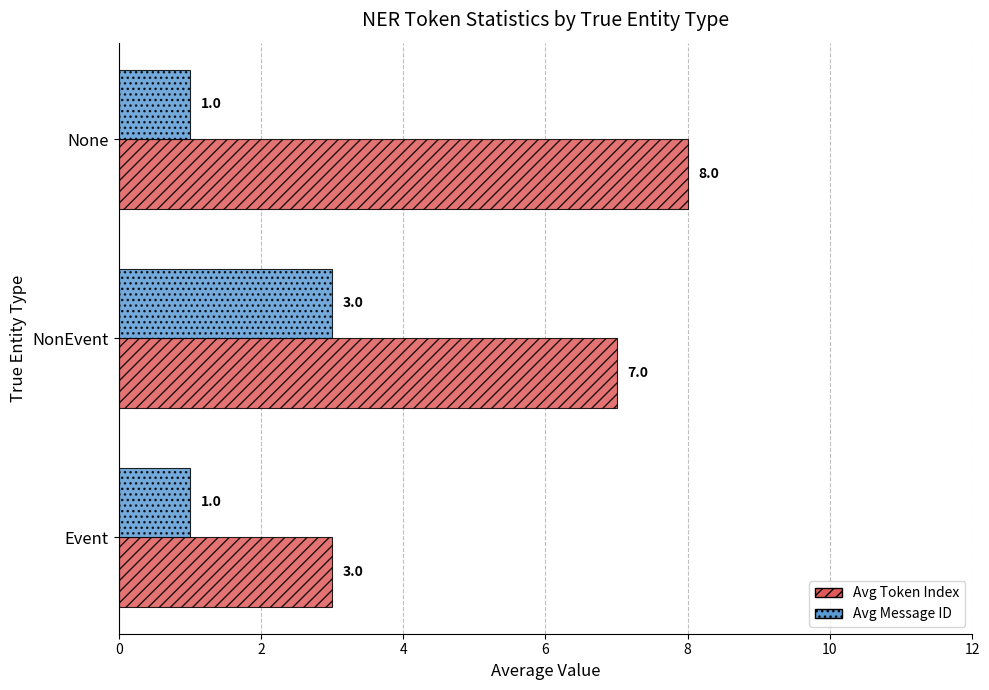

Which series has the largest total across all categories?

Avg Token Index